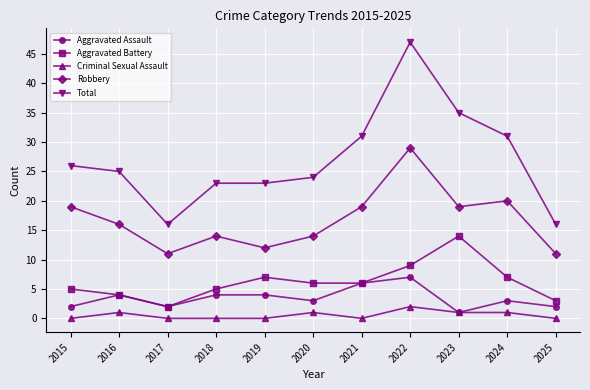

True or false: Aggravated Assault has more than 2 interior local peaks.

True